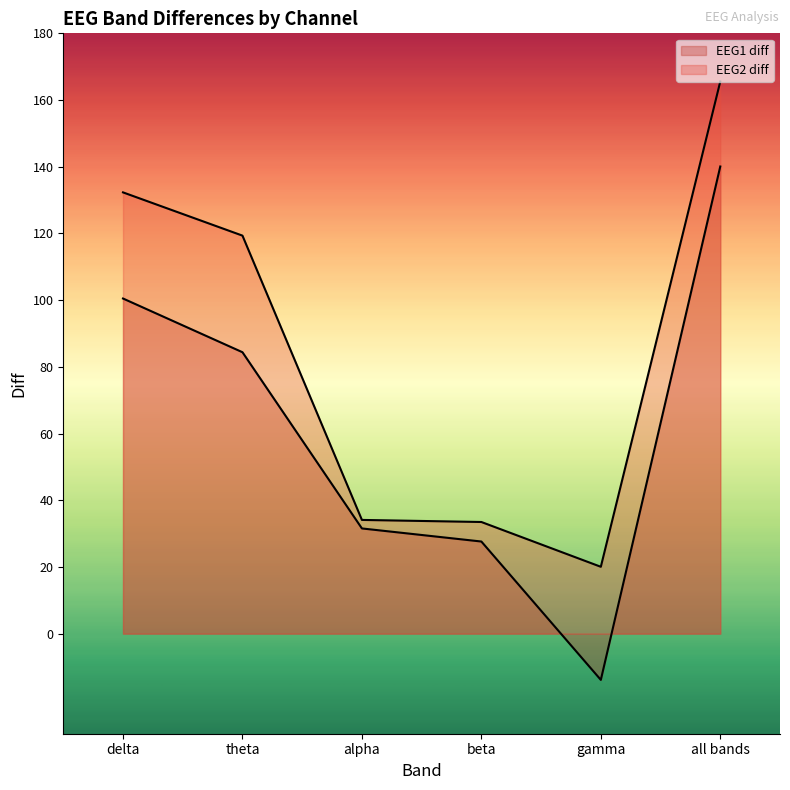

What is the sum of all EEG1 diff values?

370.3